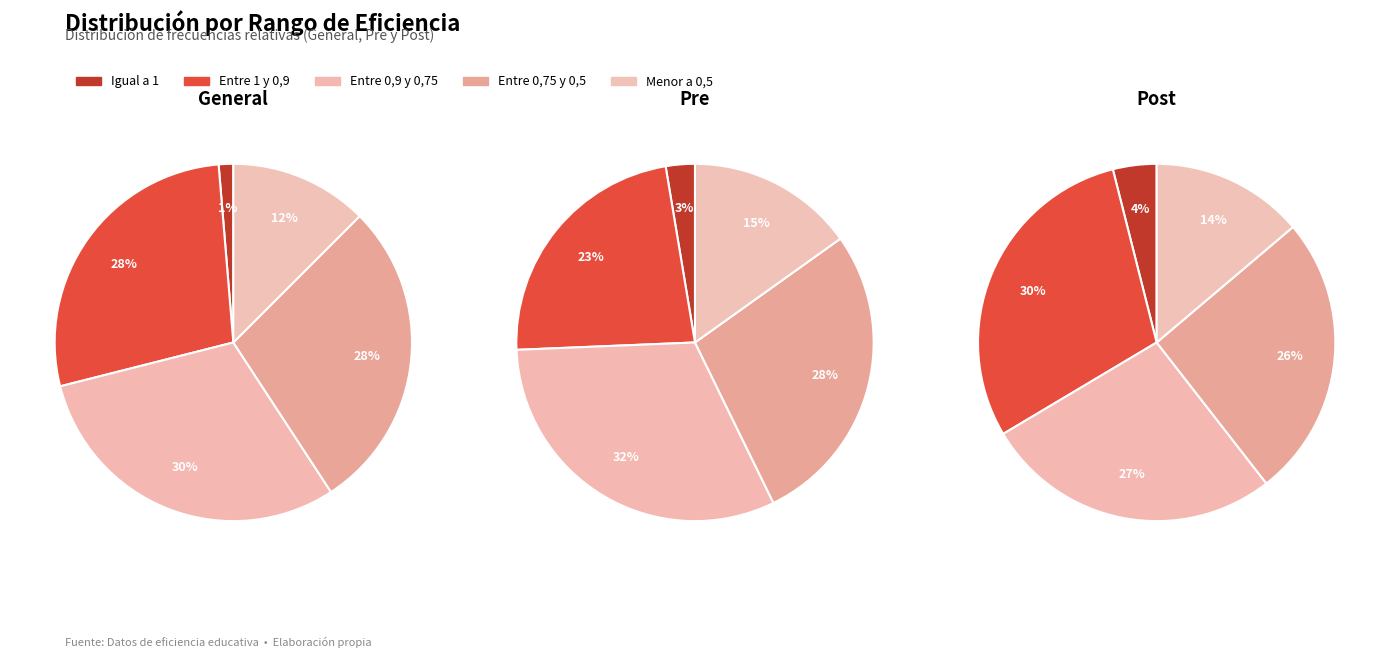

Combined, what portion of the pie is Menor a 0,5 and Entre 1 y 0,9?

40.1%